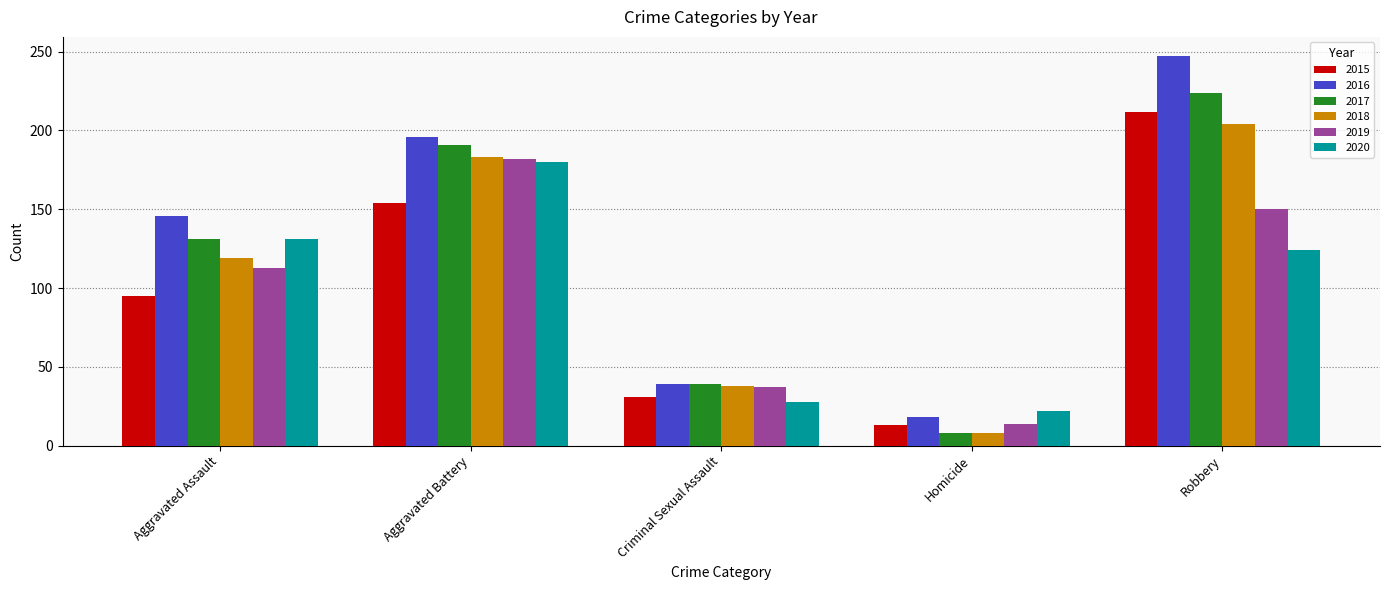

True or false: 2017 has a value of 41 at Aggravated Assault.

False